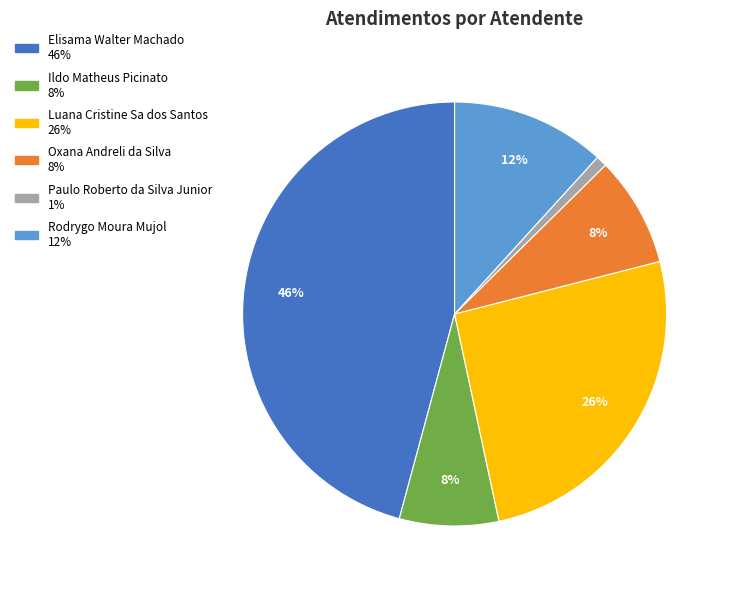

Combined, do Rodrygo Moura Mujol and Luana Cristine Sa dos Santos account for over 50%?

No